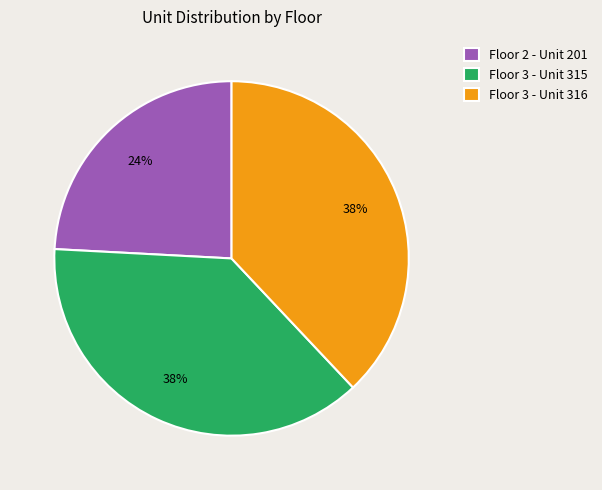

True or false: Floor 3 - Unit 315 accounts for 32% of the total.

False